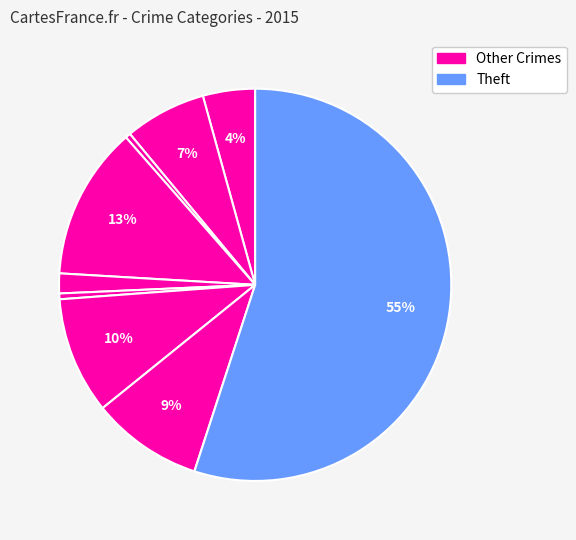

Count the number of slices in the pie.

9